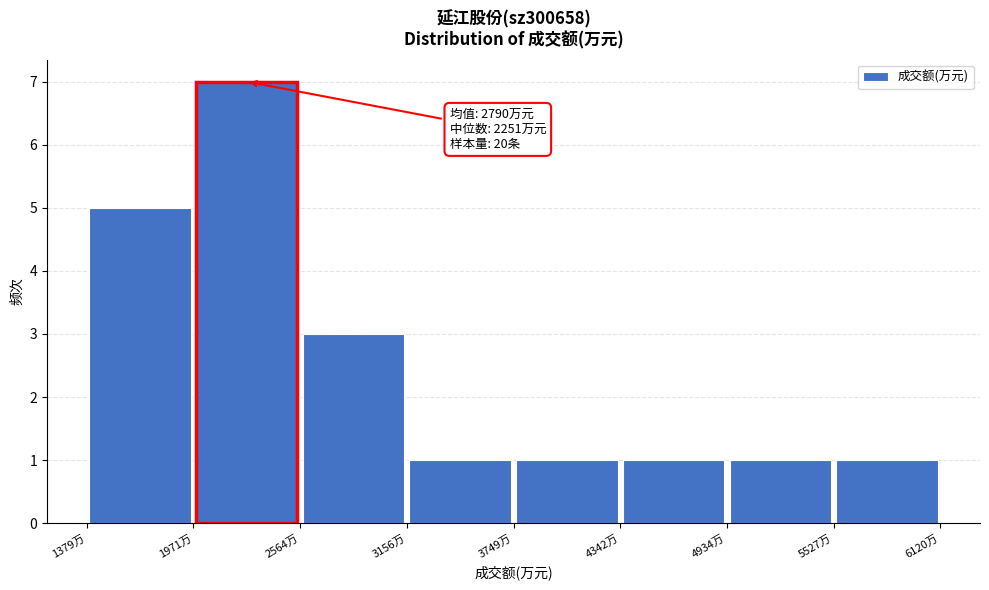

Over which range of the x-axis is the bar tallest?

2000 to 2600